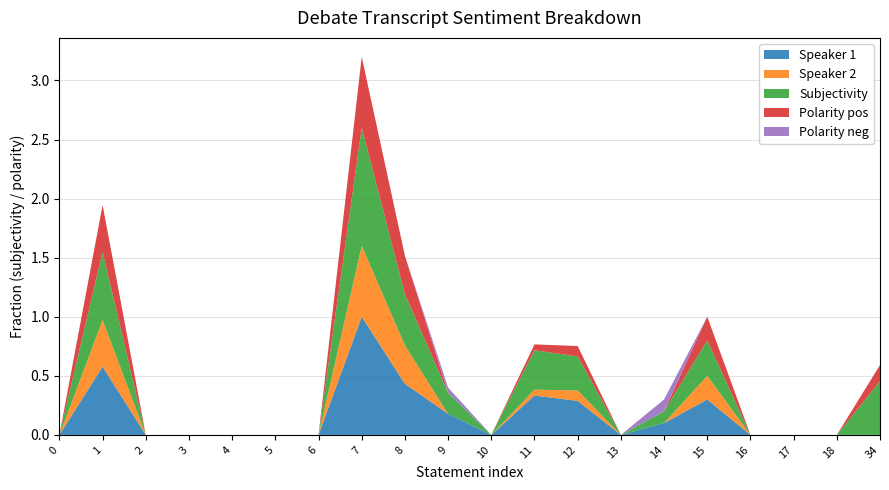

Reading left to right, transcribe all the data shown in this chart.

Speaker 1: 0.0	0.6	0.0	0.0	0.0	0.0	0.0	1.0	0.4	0.2	0.0	0.3	0.3	0.0	0.1	0.3	0.0	0.0	0.0	0.0
Speaker 2: 0.0	0.4	0.0	0.0	0.0	0.0	0.0	0.6	0.3	0.0	0.0	0.1	0.1	0.0	0.0	0.2	0.0	0.0	0.0	0.0
Subjectivity: 0.0	0.6	0.0	0.0	0.0	0.0	0.0	1.0	0.4	0.2	0.0	0.3	0.3	0.0	0.1	0.3	0.0	0.0	0.0	0.5
Polarity pos: 0.0	0.4	0.0	0.0	0.0	0.0	0.0	0.6	0.3	0.0	0.0	0.1	0.1	0.0	0.0	0.2	0.0	0.0	0.0	0.1
Polarity neg: 0.0	0.0	0.0	0.0	0.0	0.0	0.0	0.0	0.0	0.0	0.0	0.0	0.0	0.0	0.1	0.0	0.0	0.0	0.0	0.0